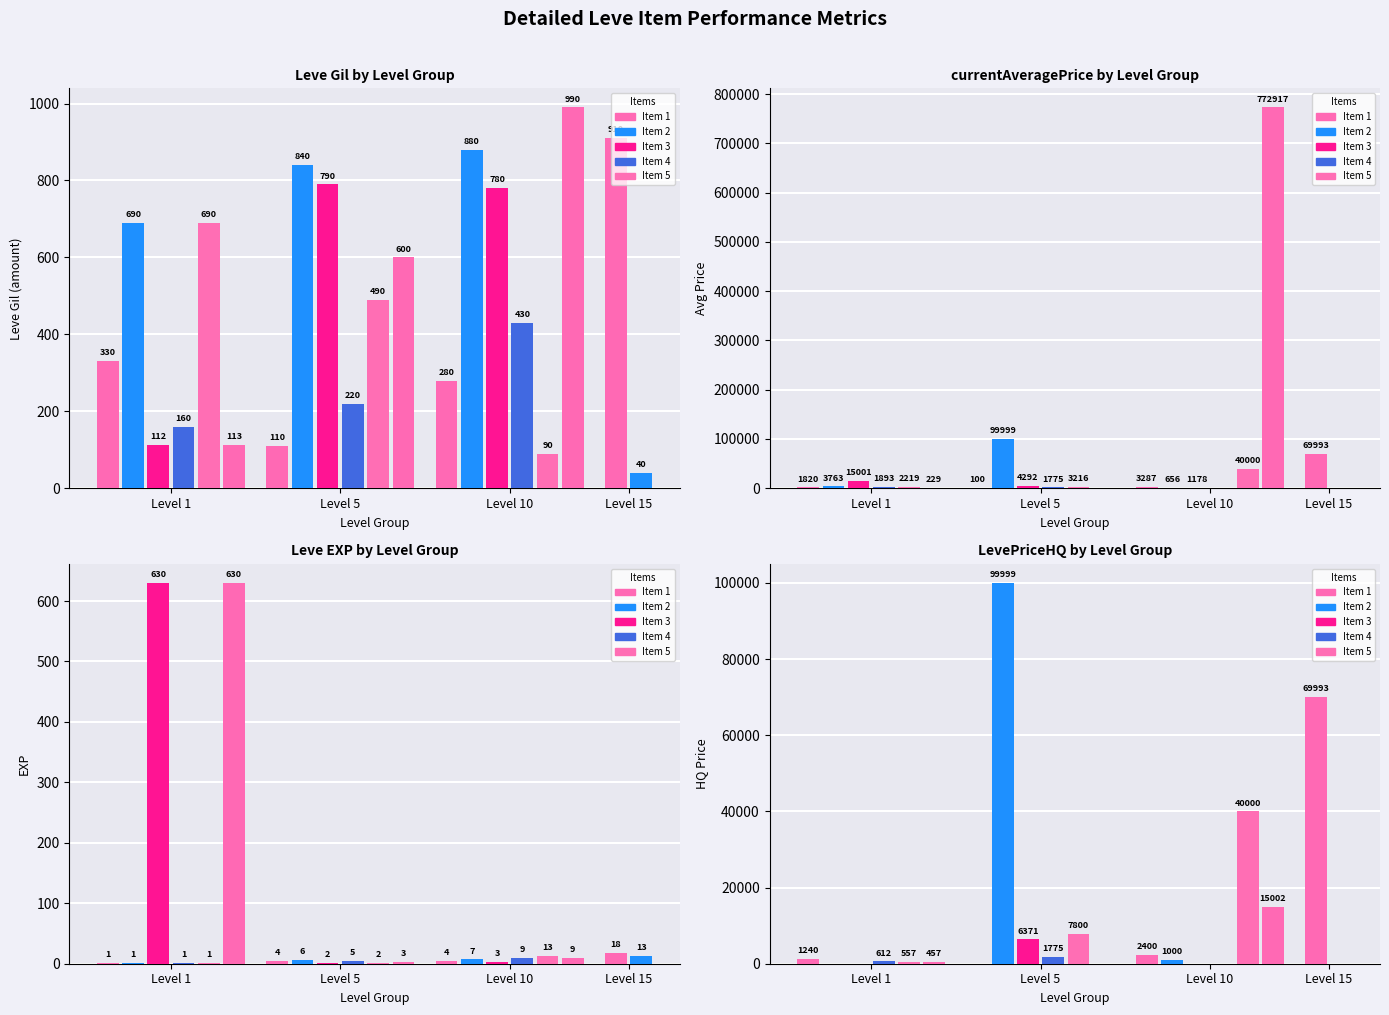

What is the difference between the second highest and minimum values in the LevePriceHQ series?

69993